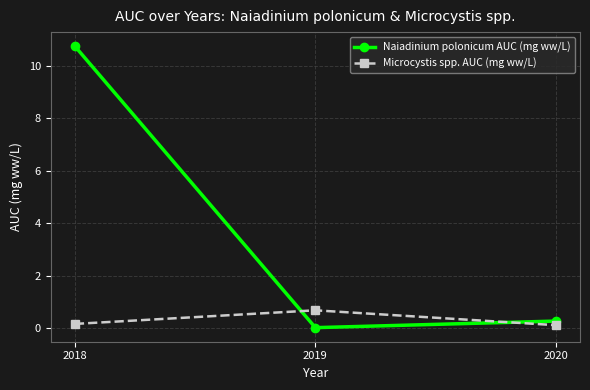

Where is Naiadinium polonicum AUC (mg ww/L) nearest to the value 5?

2020